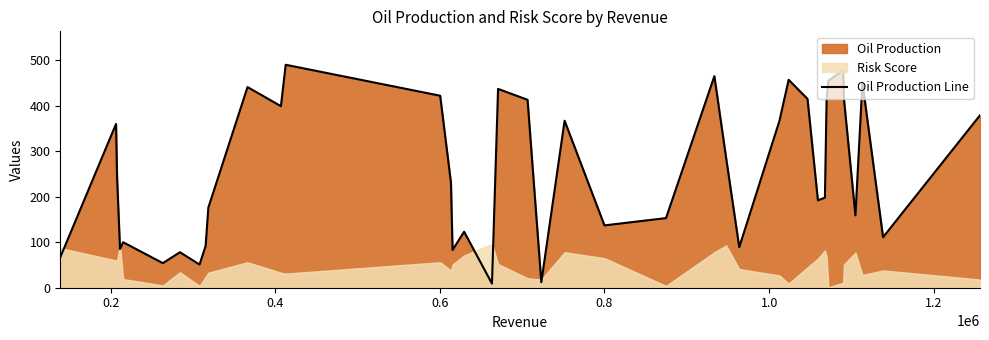

What is the highest value of the Oil Production Line series?

490